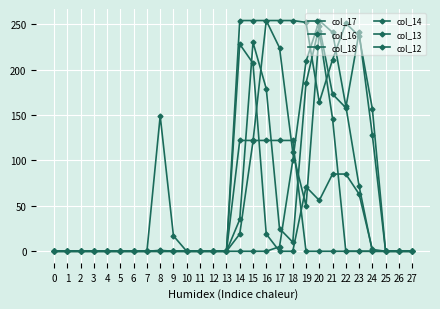

At which category is the sum across all series the highest?

20